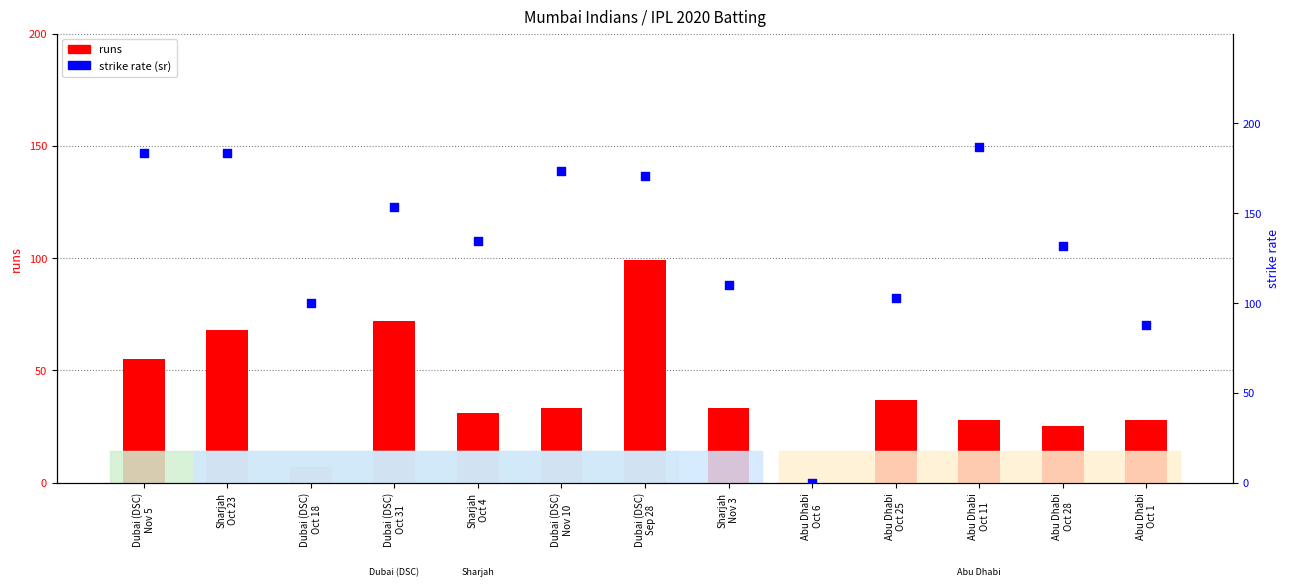

Which series contains the lowest Y value?

runs